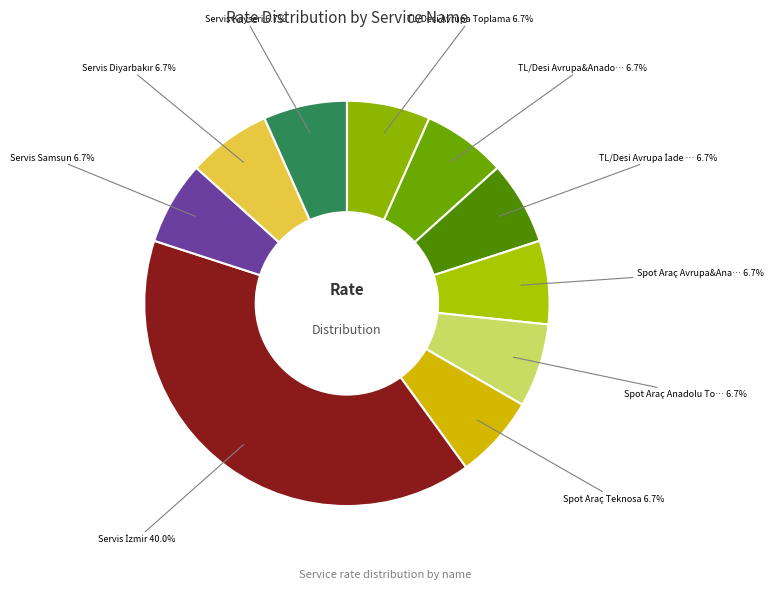

To the nearest percent, what is the difference between the largest and smallest slice percentages?

33%